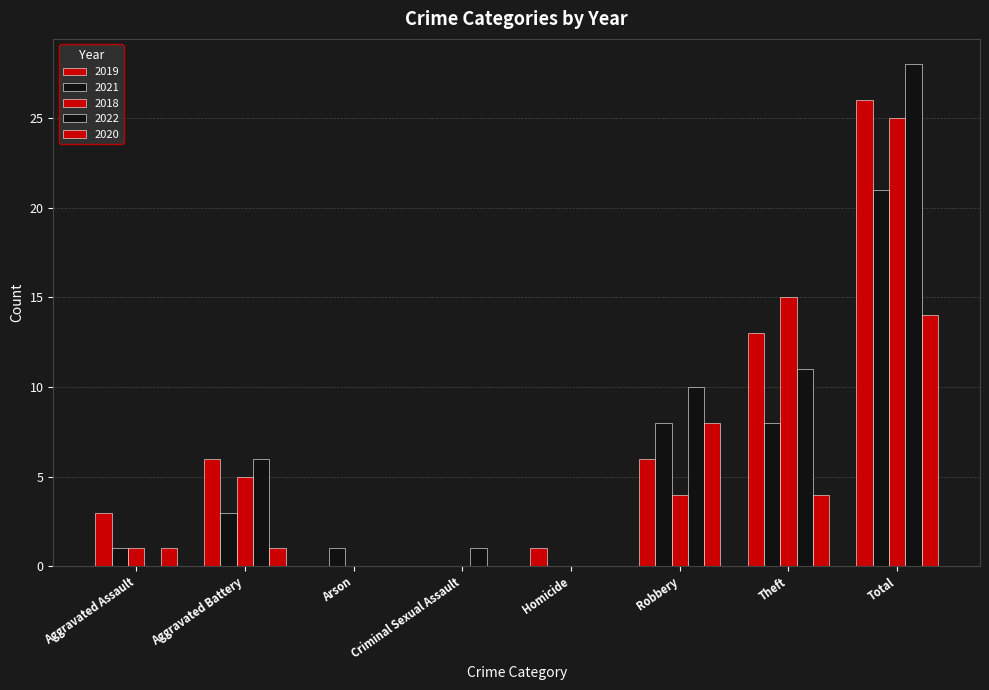

Does the chart contain stacked bars?

No